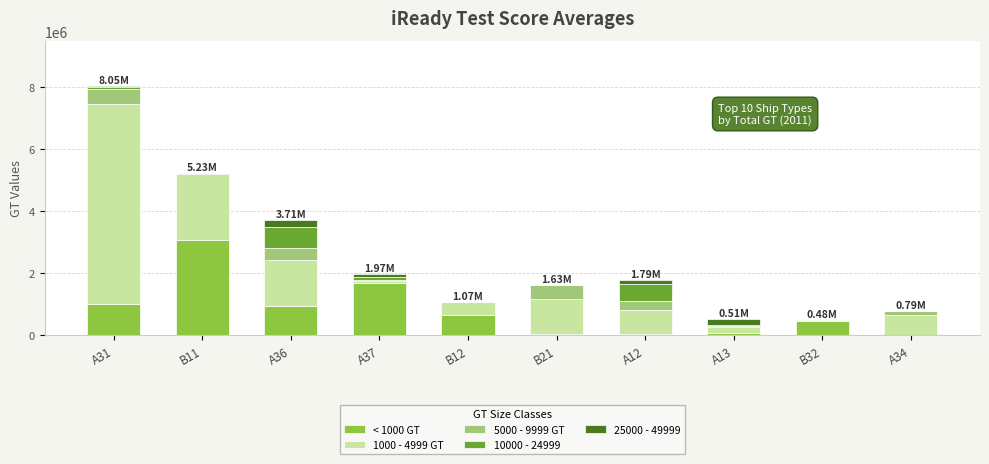

What is the total value across all series at A36?

3706861.6